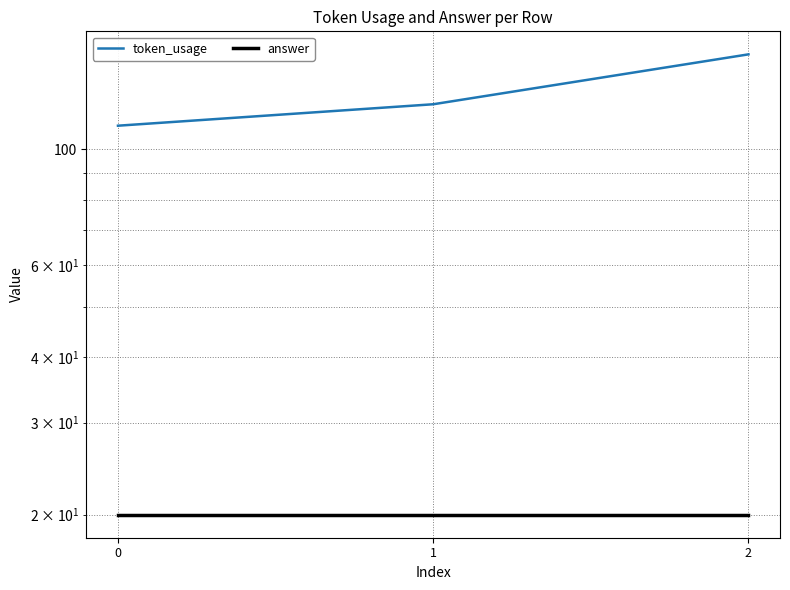

Is it true that token_usage equals 170 at 1?

False